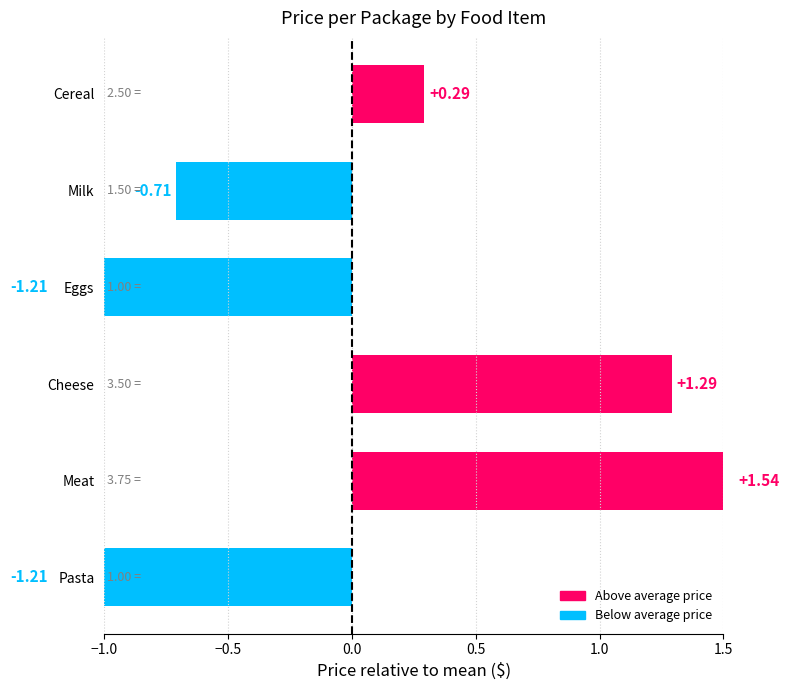

What is the label of the 4th bar from the left?

Cheese